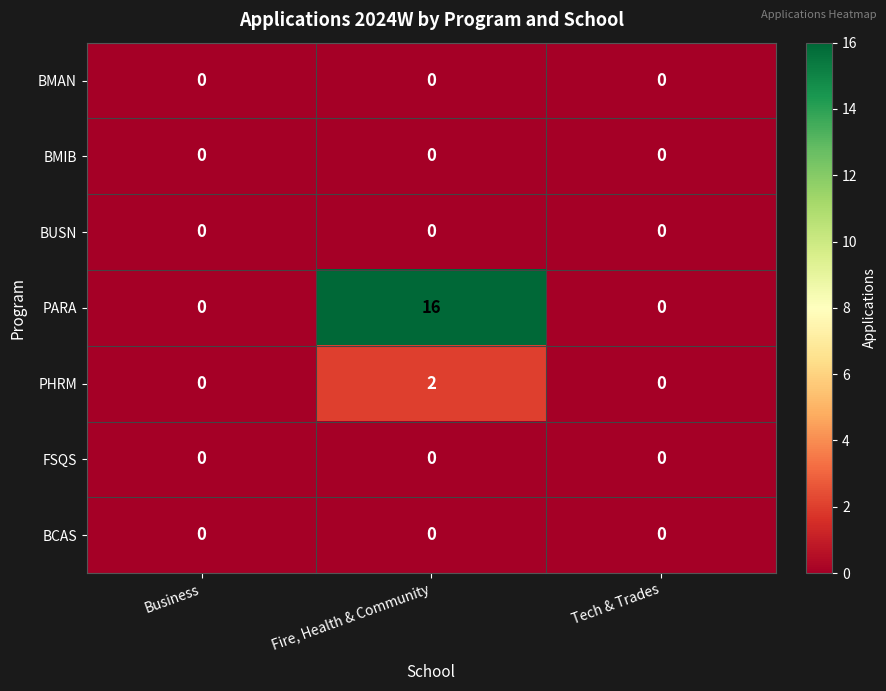

What is the sum of all PARA values?

16